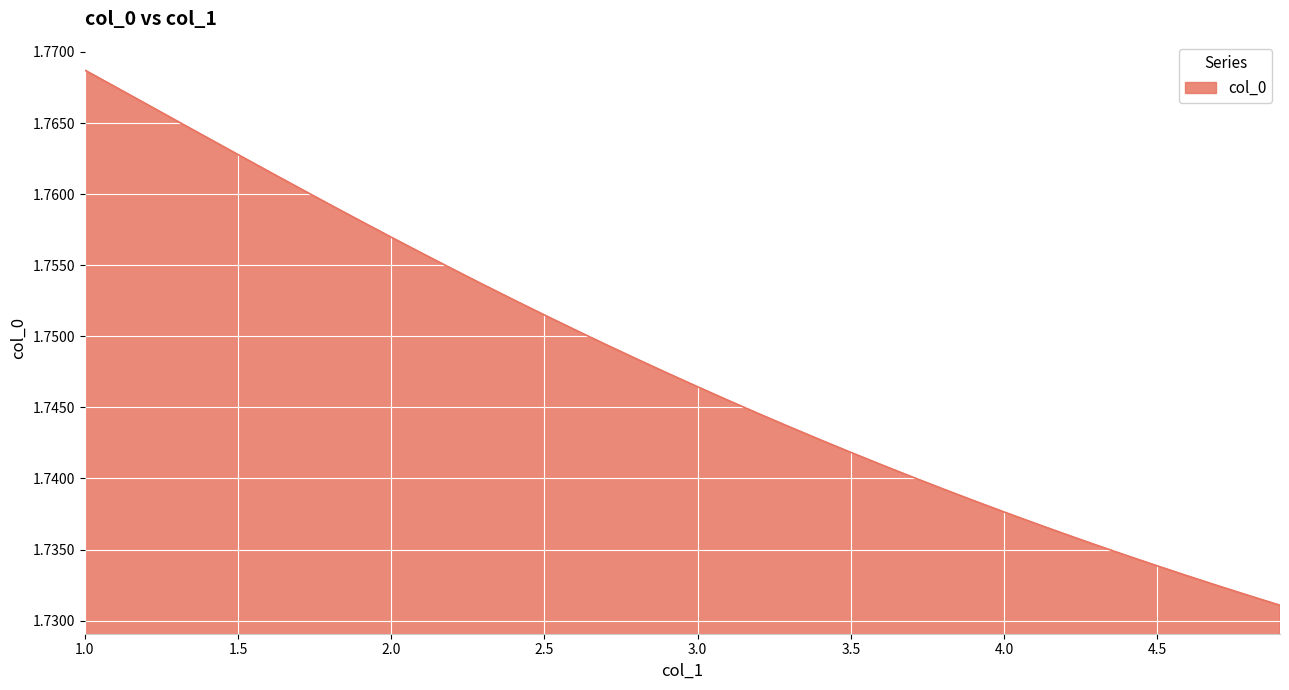

What is the label of the 21st point from the left?

3.0